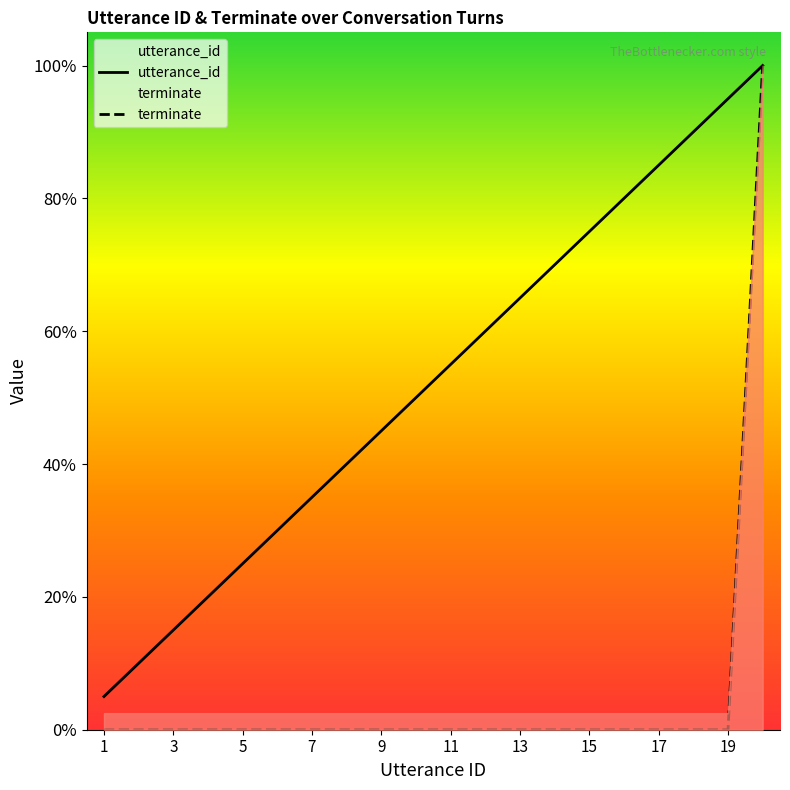

How many lines are shown in the chart?

2